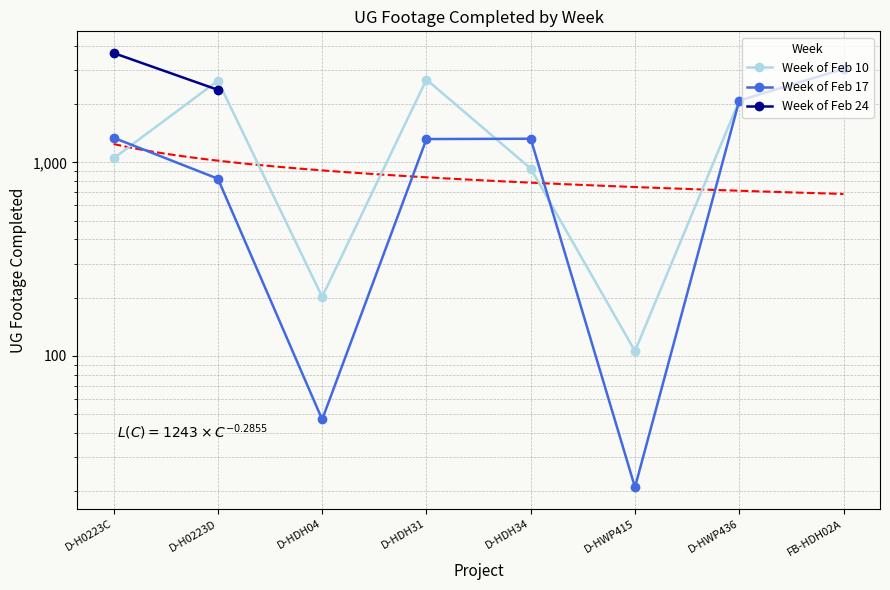

The value of Week of Feb 10 at D-HDH04 is 135. True or false?

False